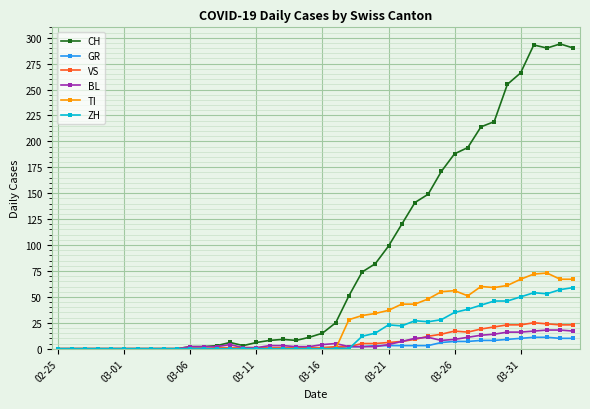

At how many categories does at least one series exceed 176?

10